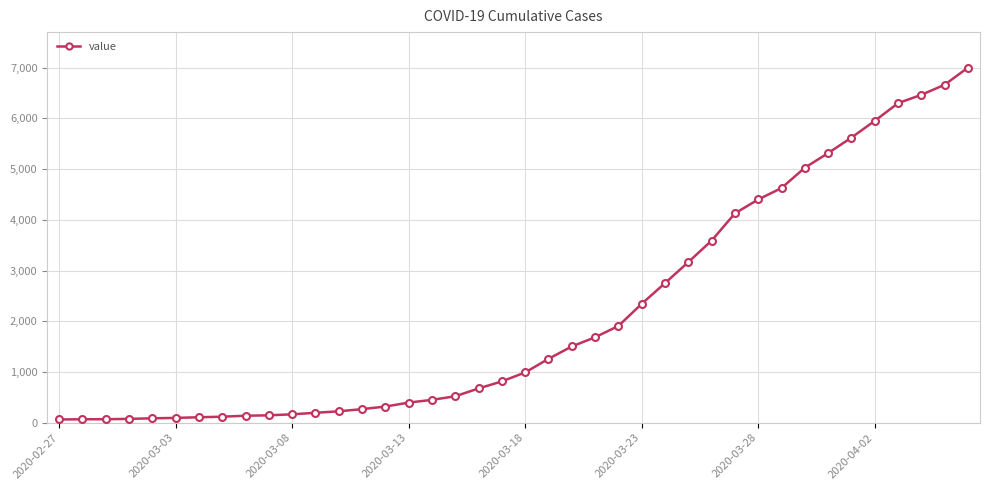

What is the maximum value shown in the chart?

7002